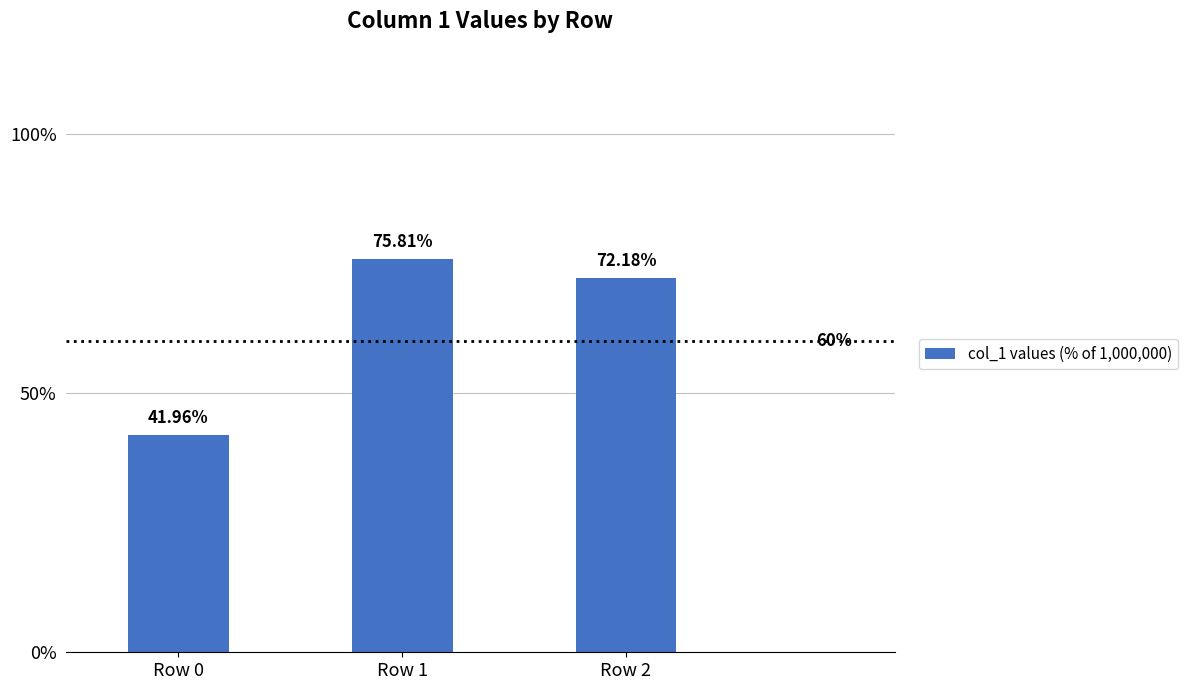

What is the difference between the values at Row 1 and Row 2?

3.6